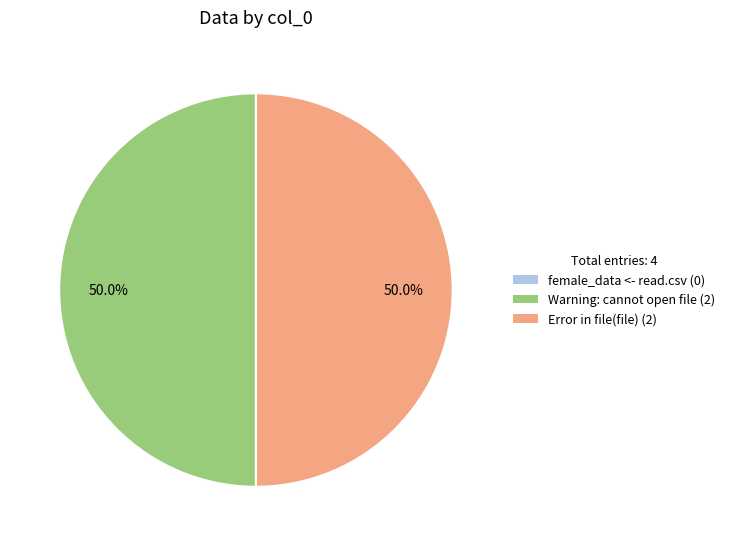

What is the ratio of the value at Warning: cannot open file to the value at Error in file(file)?

1.0